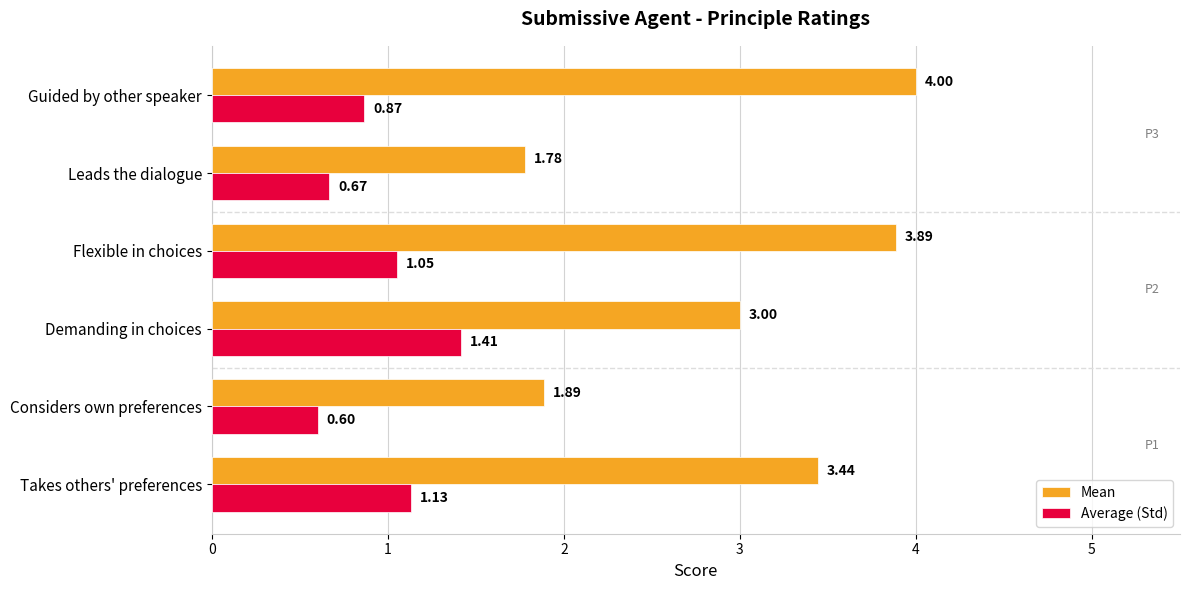

List the series in order of their peak value, lowest first.

Average (Std), Mean